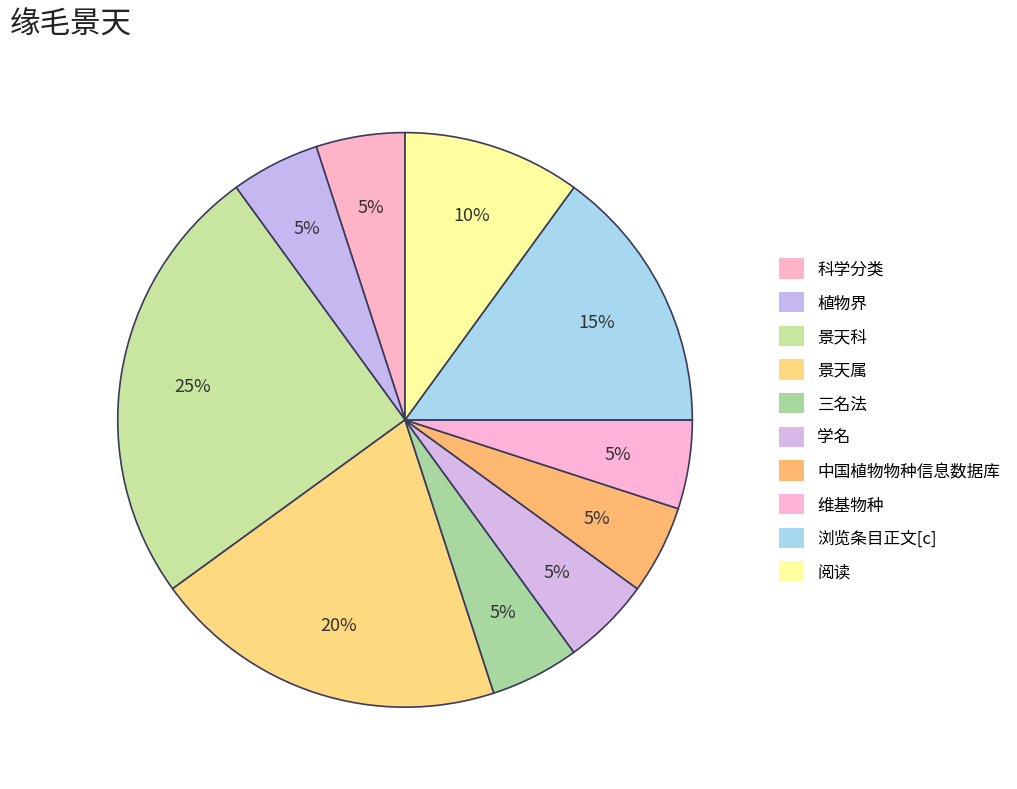

How many slices are in this pie chart?

10